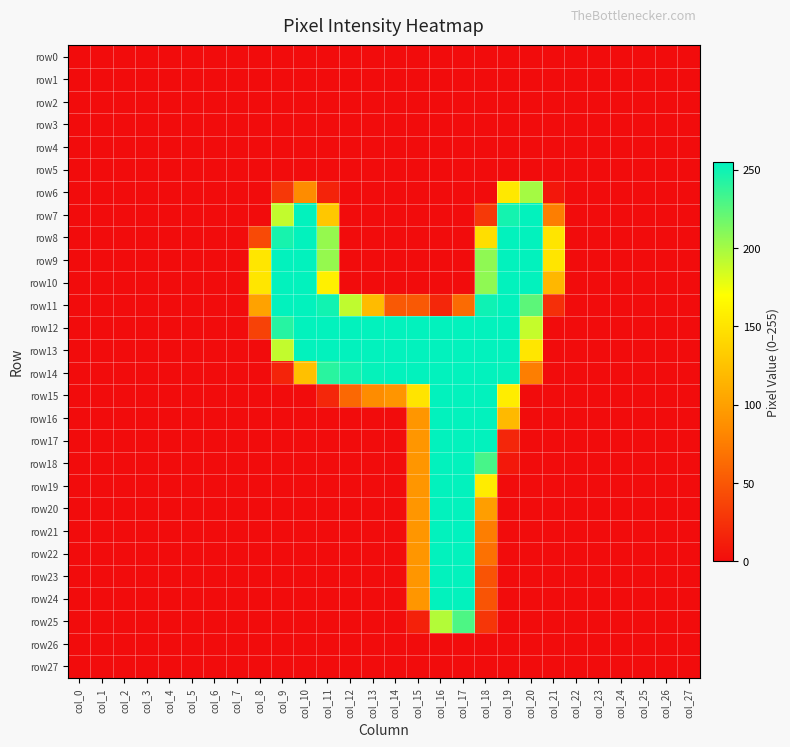

Which label corresponds to the largest value in the chart?

col_17